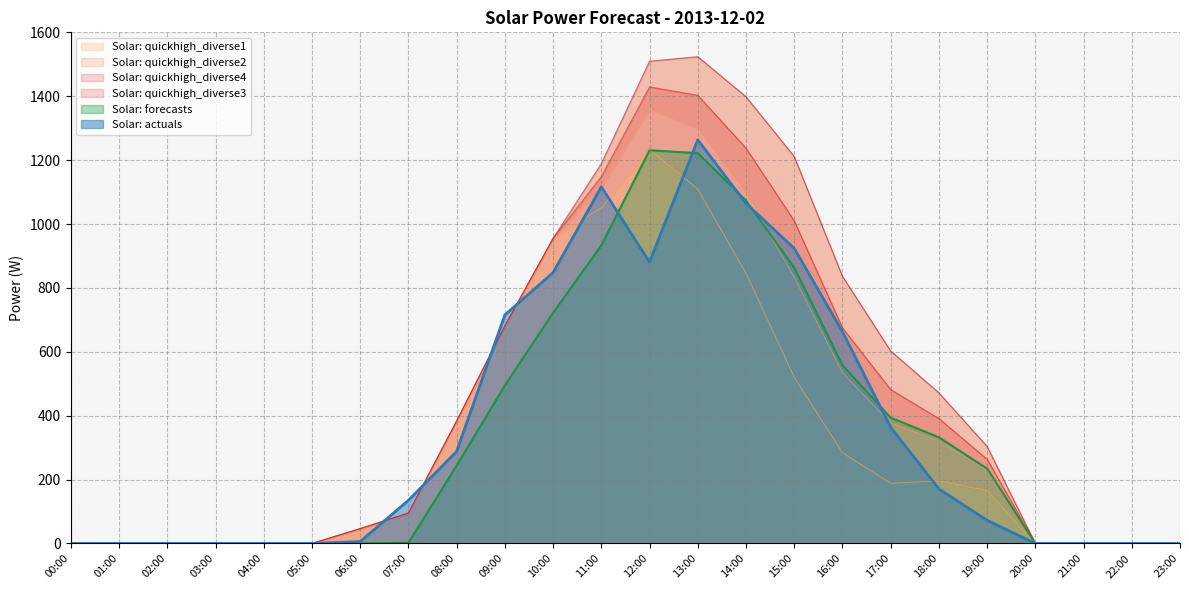

True or false: Solar: quickhigh_diverse3 has more than 0 points higher than both neighbors.

True